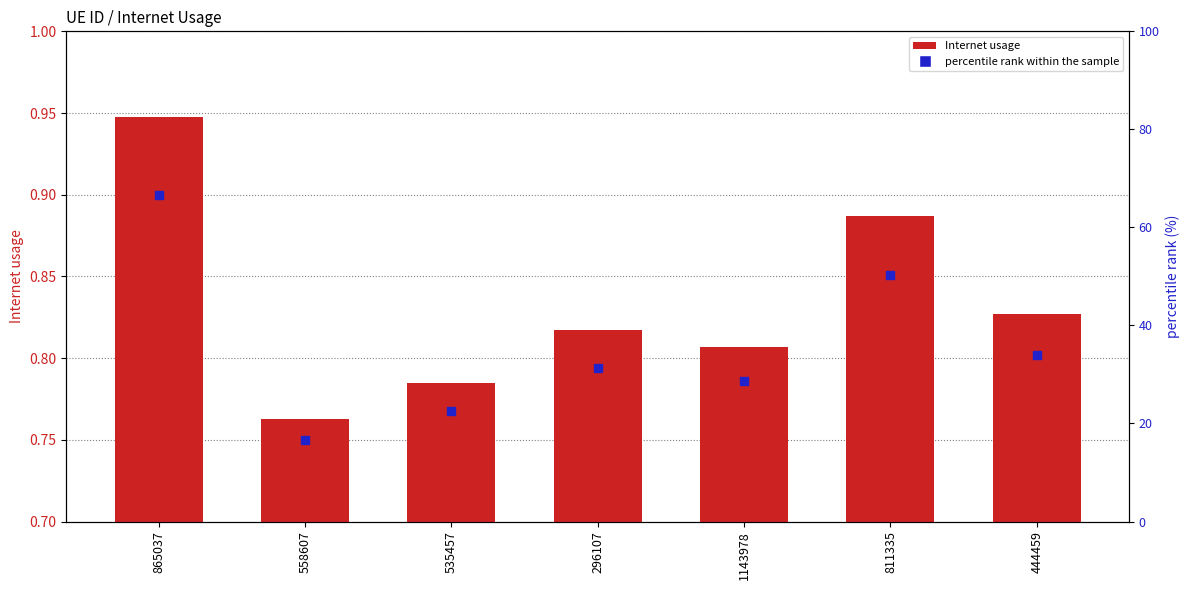

Which series reaches the maximum Y coordinate?

Internet usage